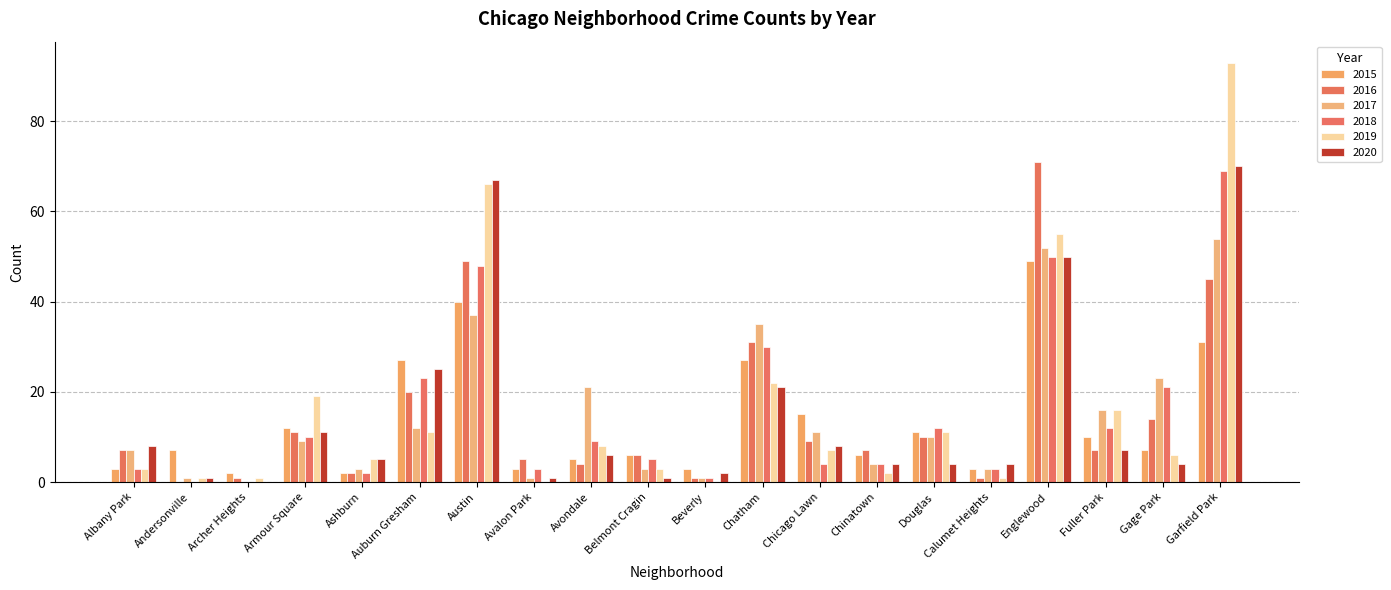

Reading right to left, what are all the values shown in this chart?

2015: Garfield Park=31	Gage Park=7	Fuller Park=10	Englewood=49	Calumet Heights=3	Douglas=11	Chinatown=6	Chicago Lawn=15	Chatham=27	Beverly=3	Belmont Cragin=6	Avondale=5	Avalon Park=3	Austin=40	Auburn Gresham=27	Ashburn=2	Armour Square=12	Archer Heights=2	Andersonville=7	Albany Park=3
2016: Garfield Park=45	Gage Park=14	Fuller Park=7	Englewood=71	Calumet Heights=1	Douglas=10	Chinatown=7	Chicago Lawn=9	Chatham=31	Beverly=1	Belmont Cragin=6	Avondale=4	Avalon Park=5	Austin=49	Auburn Gresham=20	Ashburn=2	Armour Square=11	Archer Heights=1	Andersonville=0	Albany Park=7
2017: Garfield Park=54	Gage Park=23	Fuller Park=16	Englewood=52	Calumet Heights=3	Douglas=10	Chinatown=4	Chicago Lawn=11	Chatham=35	Beverly=1	Belmont Cragin=3	Avondale=21	Avalon Park=1	Austin=37	Auburn Gresham=12	Ashburn=3	Armour Square=9	Archer Heights=0	Andersonville=1	Albany Park=7
2018: Garfield Park=69	Gage Park=21	Fuller Park=12	Englewood=50	Calumet Heights=3	Douglas=12	Chinatown=4	Chicago Lawn=4	Chatham=30	Beverly=1	Belmont Cragin=5	Avondale=9	Avalon Park=3	Austin=48	Auburn Gresham=23	Ashburn=2	Armour Square=10	Archer Heights=0	Andersonville=0	Albany Park=3
2019: Garfield Park=93	Gage Park=6	Fuller Park=16	Englewood=55	Calumet Heights=1	Douglas=11	Chinatown=2	Chicago Lawn=7	Chatham=22	Beverly=0	Belmont Cragin=3	Avondale=8	Avalon Park=0	Austin=66	Auburn Gresham=11	Ashburn=5	Armour Square=19	Archer Heights=1	Andersonville=1	Albany Park=3
2020: Garfield Park=70	Gage Park=4	Fuller Park=7	Englewood=50	Calumet Heights=4	Douglas=4	Chinatown=4	Chicago Lawn=8	Chatham=21	Beverly=2	Belmont Cragin=1	Avondale=6	Avalon Park=1	Austin=67	Auburn Gresham=25	Ashburn=5	Armour Square=11	Archer Heights=0	Andersonville=1	Albany Park=8